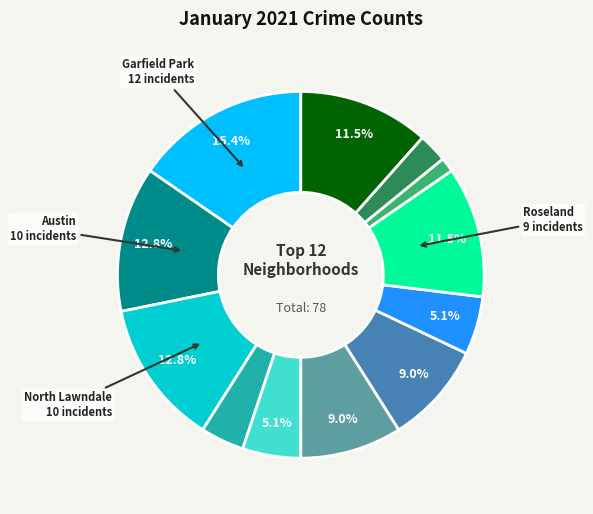

Is there any slice that represents more than half of the pie?

No